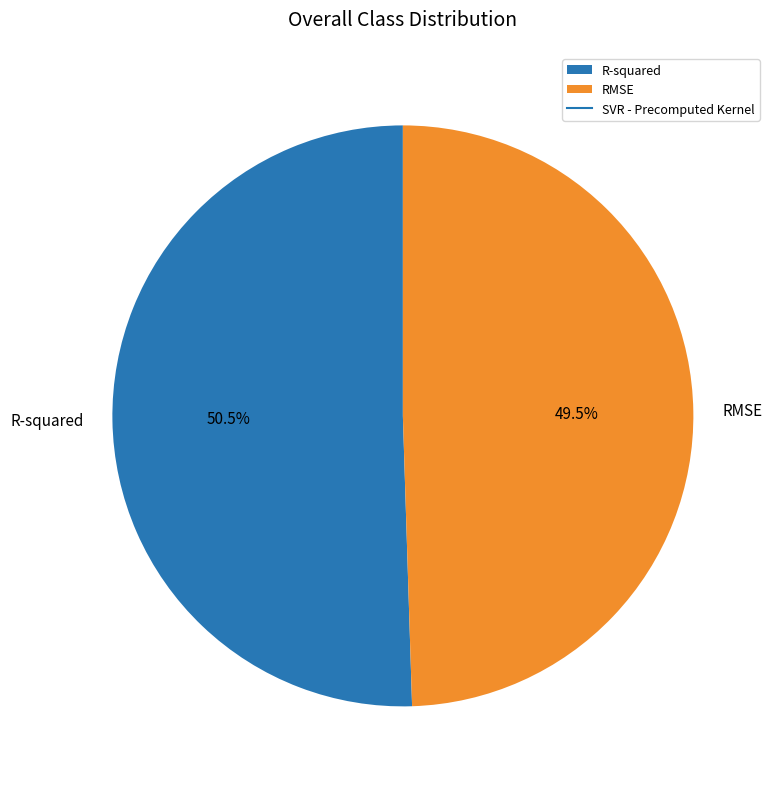

Which has a higher value, R-squared or RMSE?

R-squared